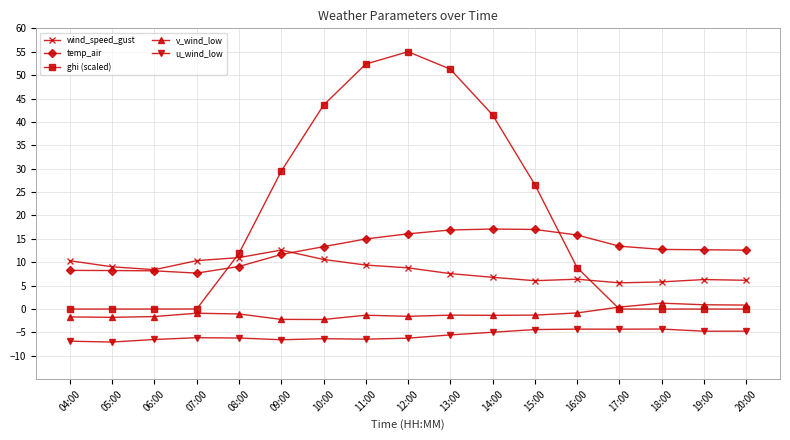

How many times do ghi (scaled) and wind_speed_gust cross each other?

2